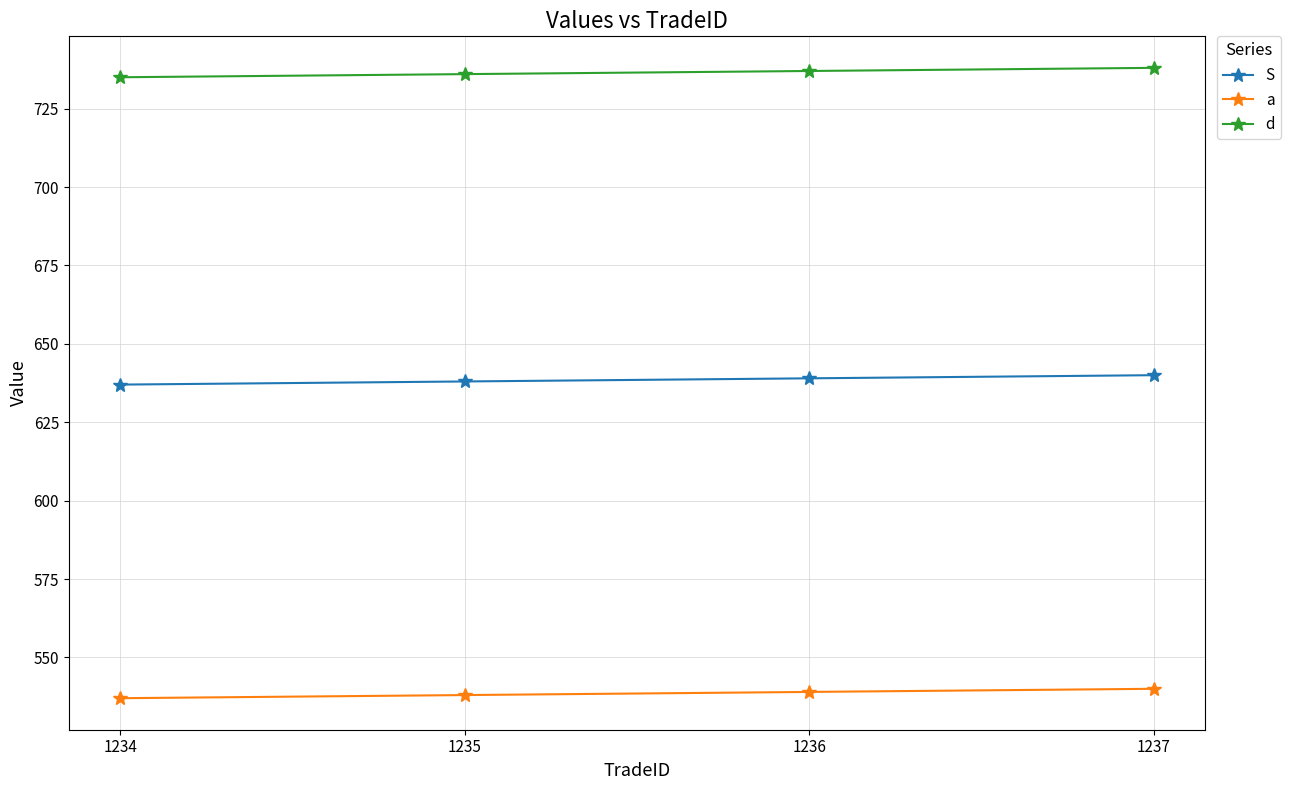

True or false: a and S intersect in this chart.

False